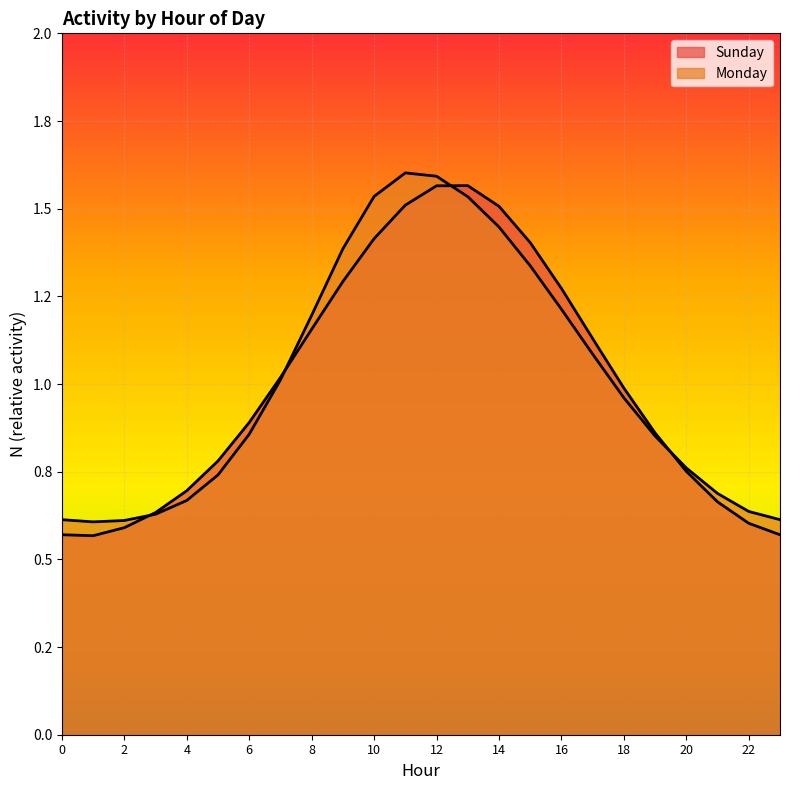

What is the difference between the maximum and minimum values in the Monday series?

1.0